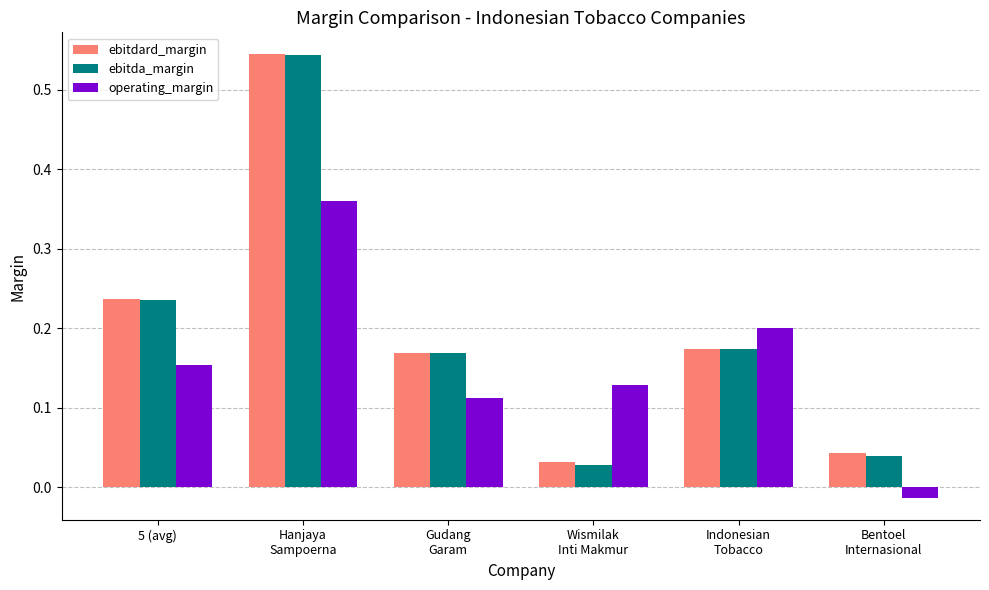

What is the sum of all operating_margin values?

0.9